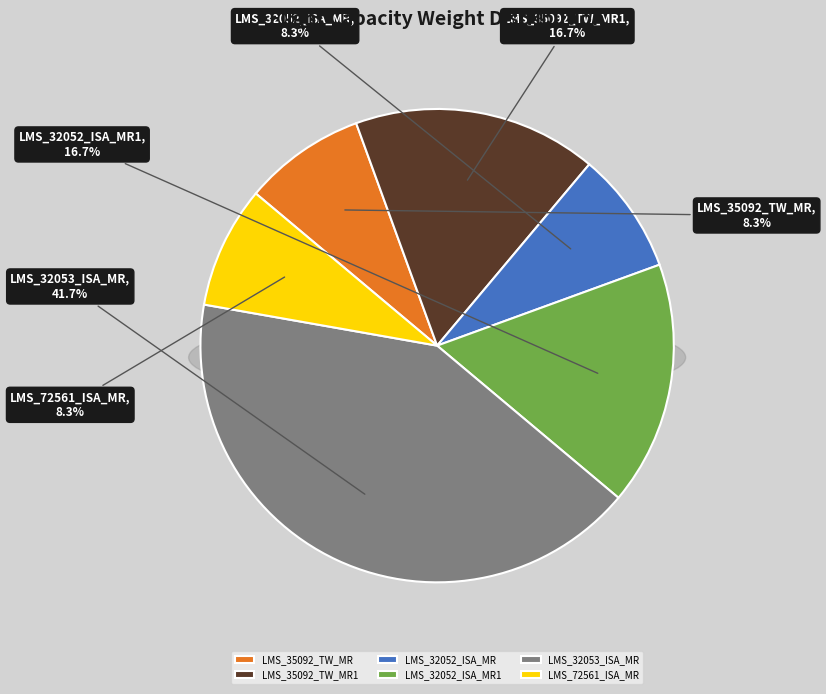

Is it true that LMS_32052_ISA_MR1 is 9% of the pie?

False